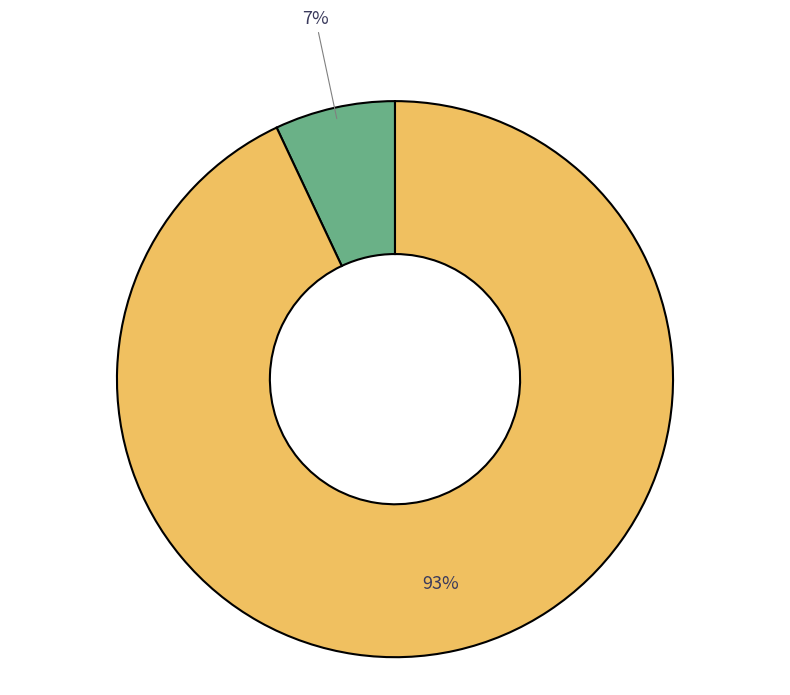

To the nearest percent, what is the average slice percentage?

50%